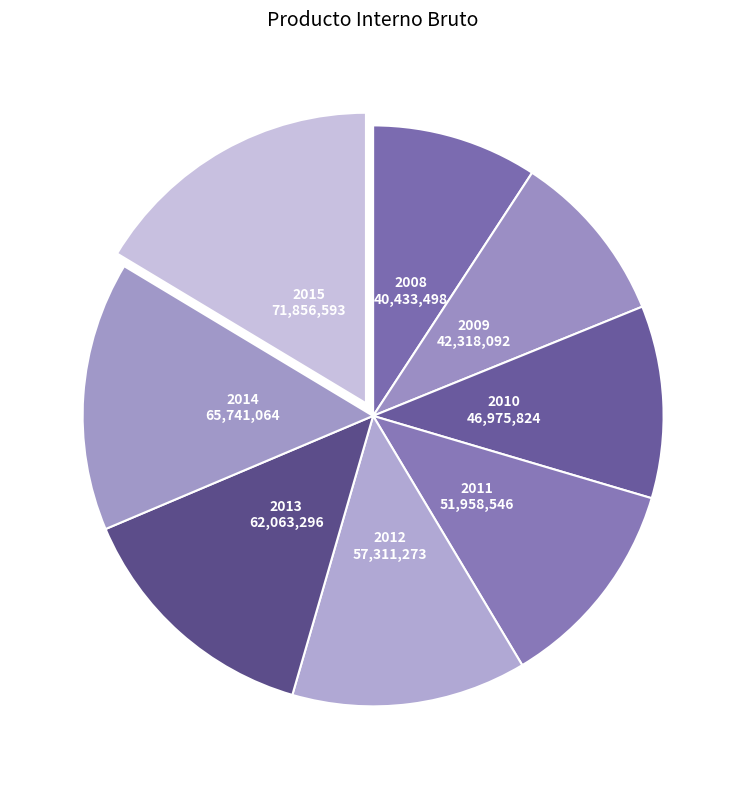

How many slices are in this pie chart?

8